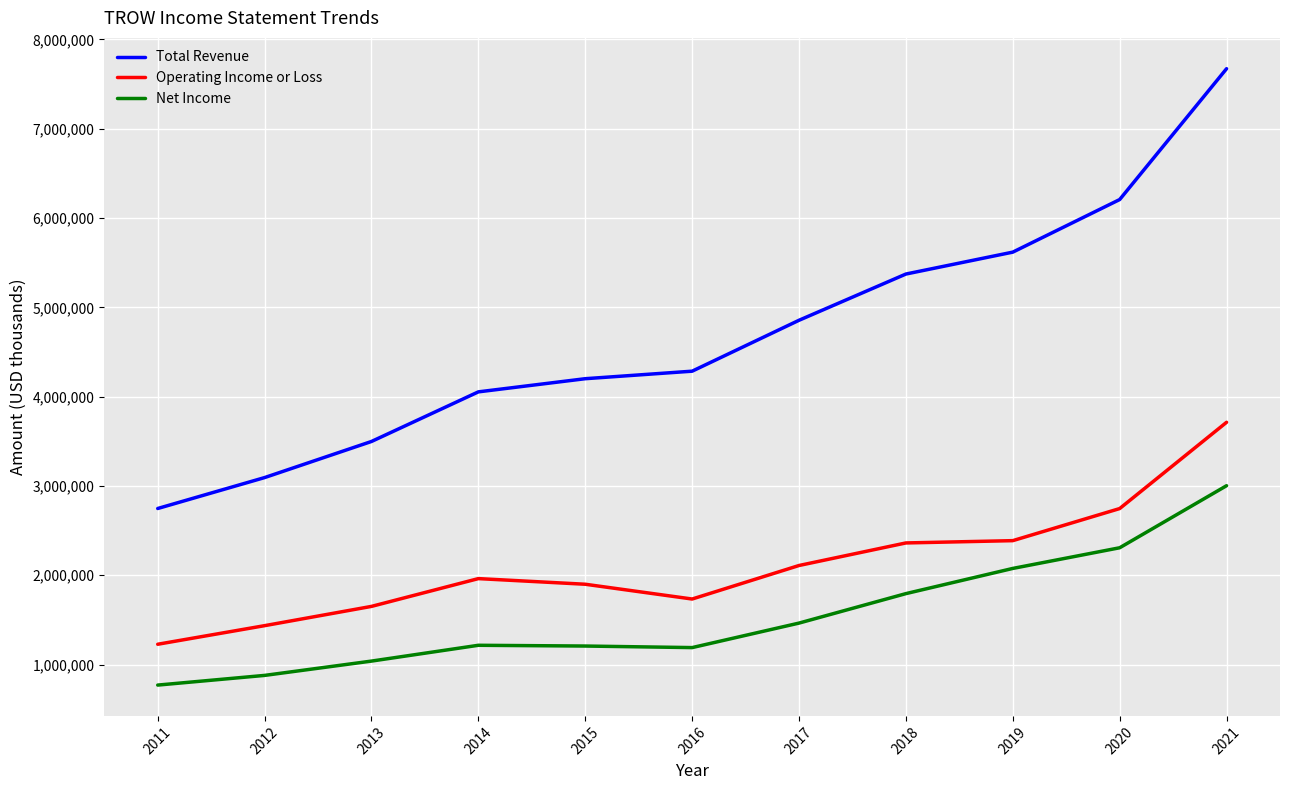

Does the chart display data point markers on the line(s)?

No